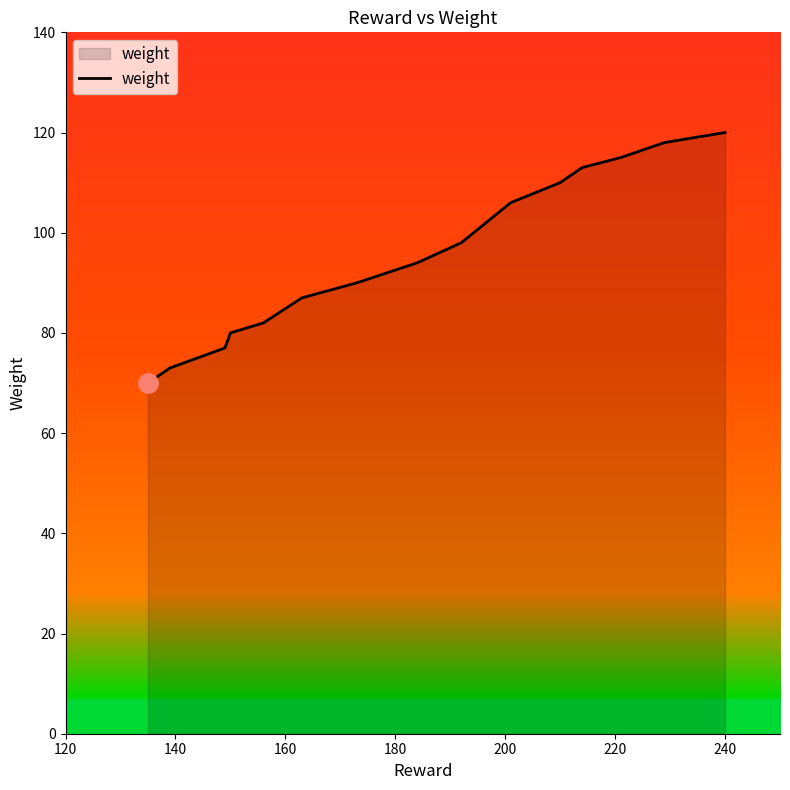

What is the minimum value shown in the chart?

70